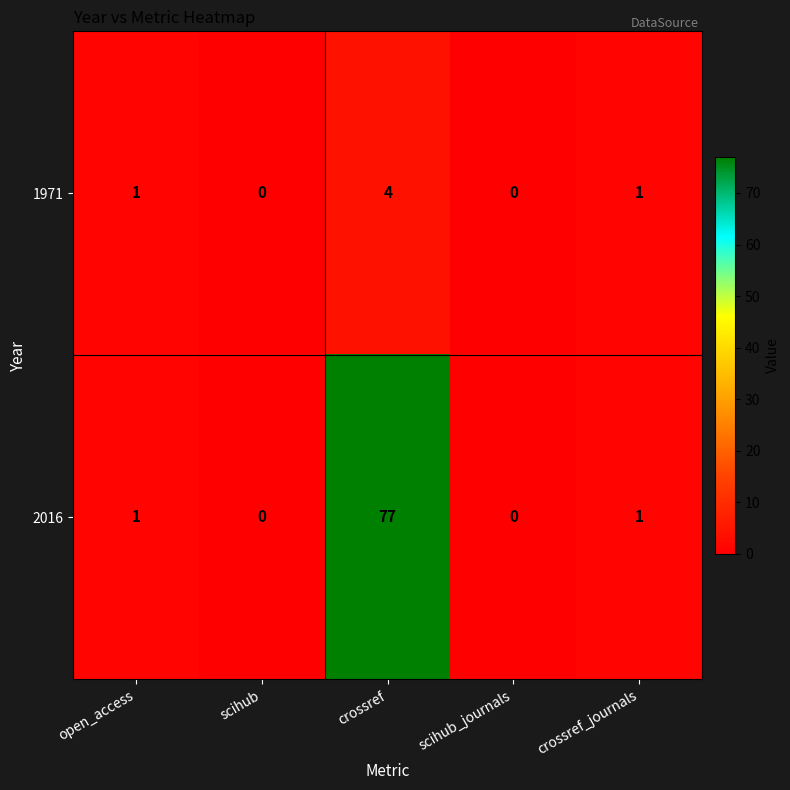

Count the 1971 values in the range 0 to 1.

4